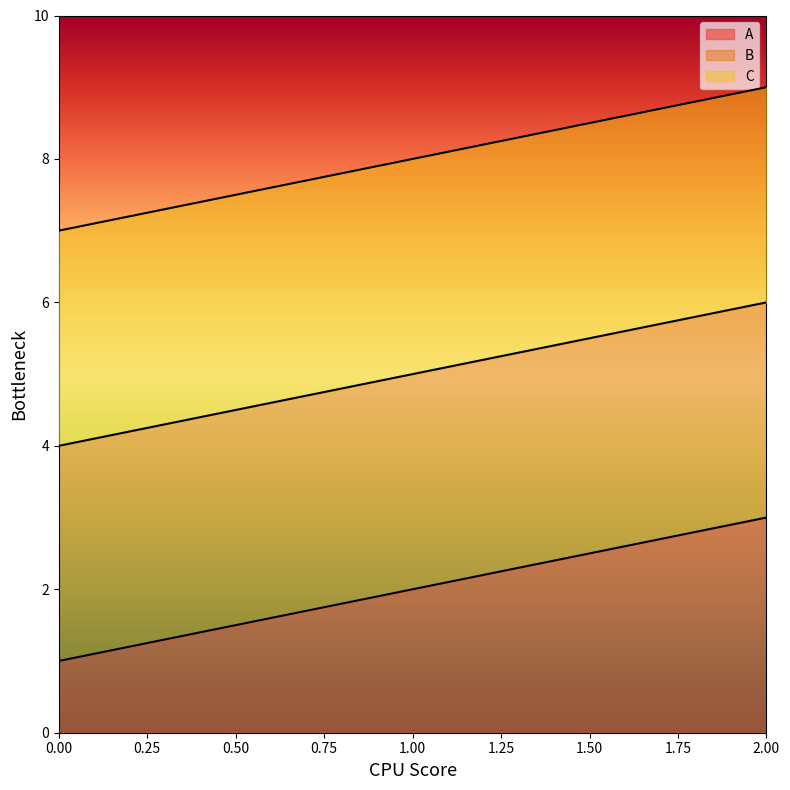

What is the approximate value of B at 2?

6